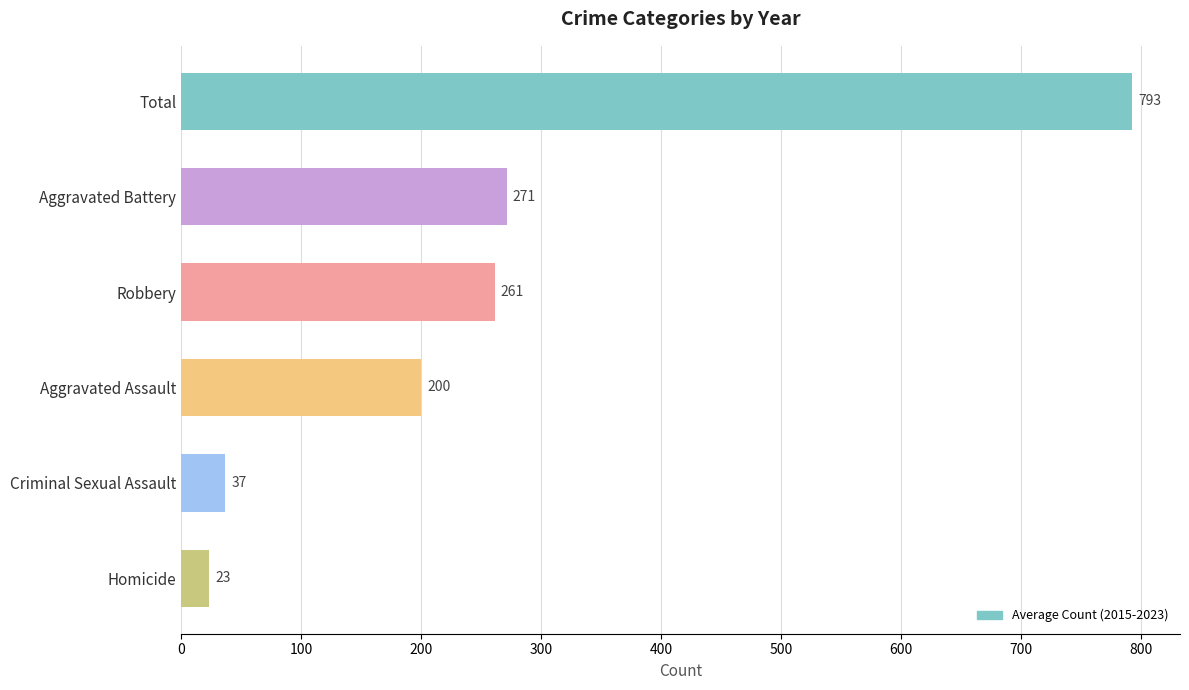

Is it true that the value at Aggravated Battery is 271.4?

True